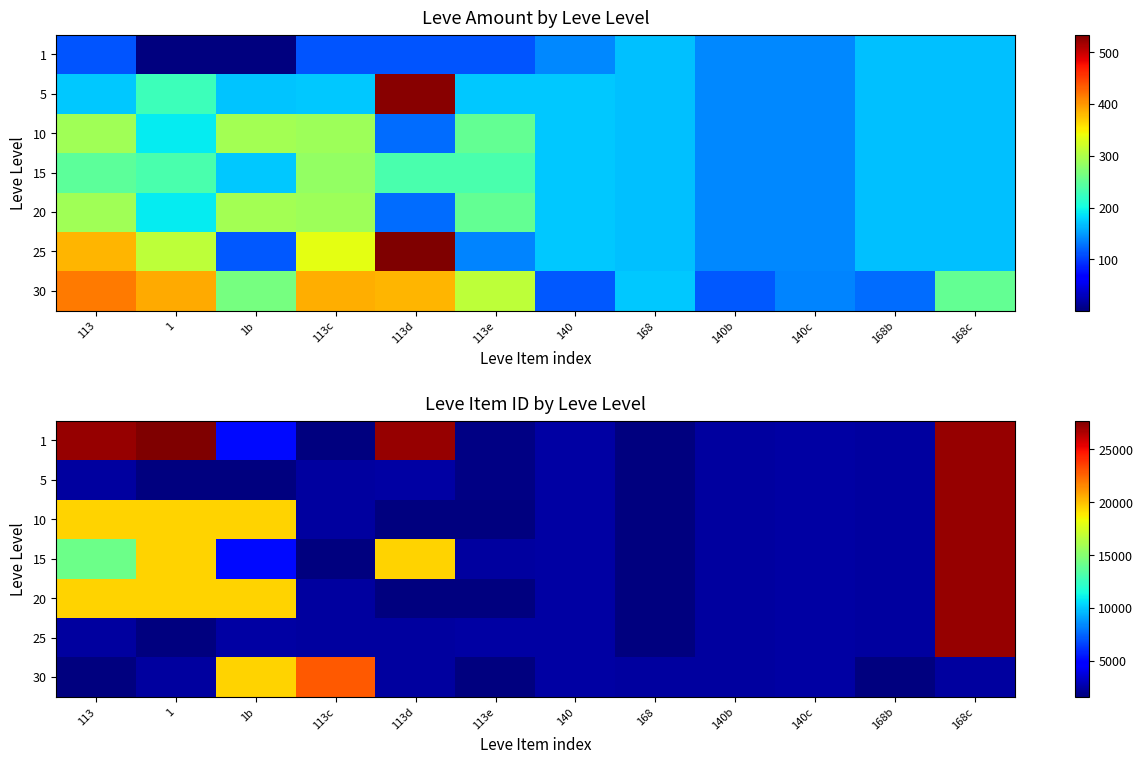

At which label is 20 closest to 14368?

113